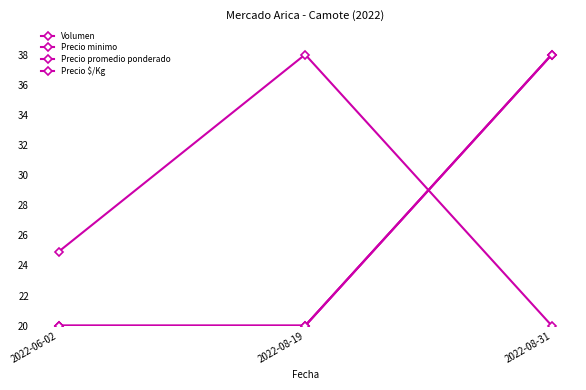

At which category is the sum across all series the highest?

2022-08-31